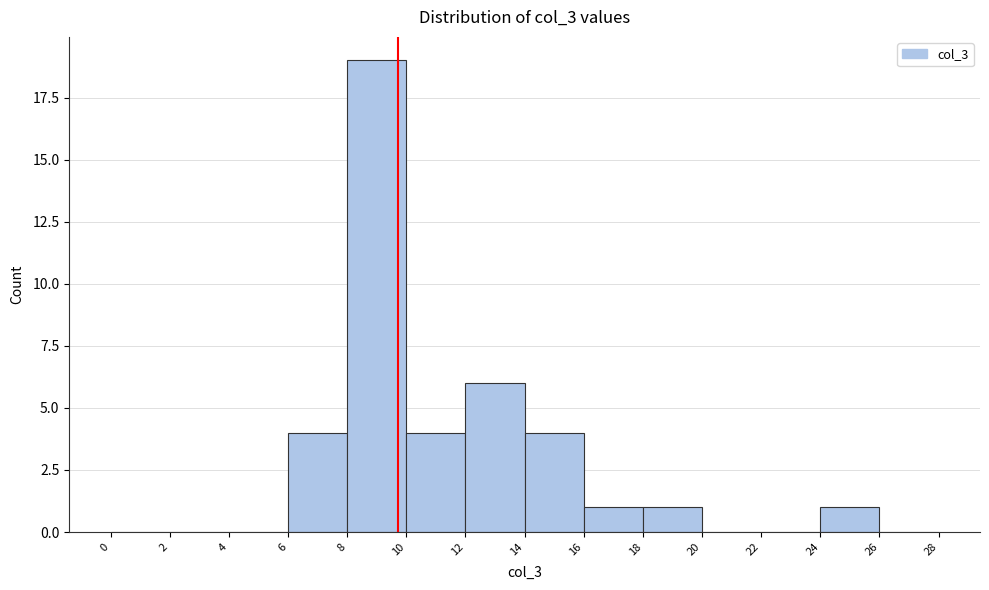

How tall is the bar that spans 8 to 10 on the x-axis? The values are not printed on the chart, so give them approximately, as read against the axis.

19